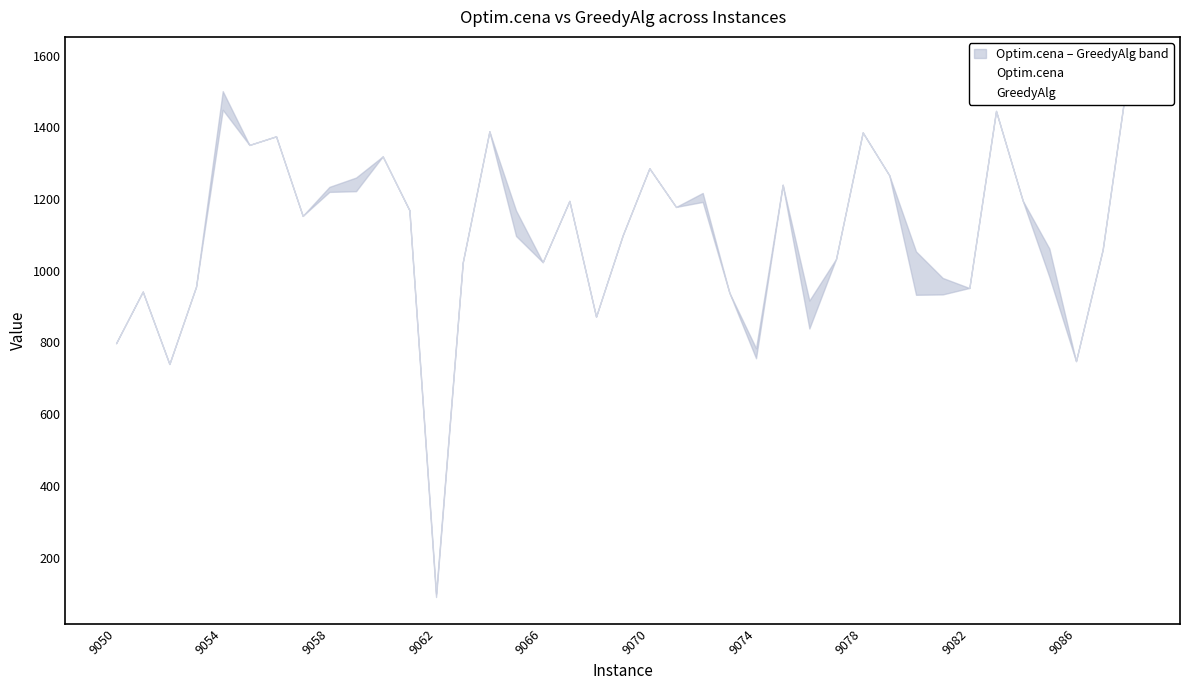

The value of Optim.cena at 14 is 512. True or false?

False